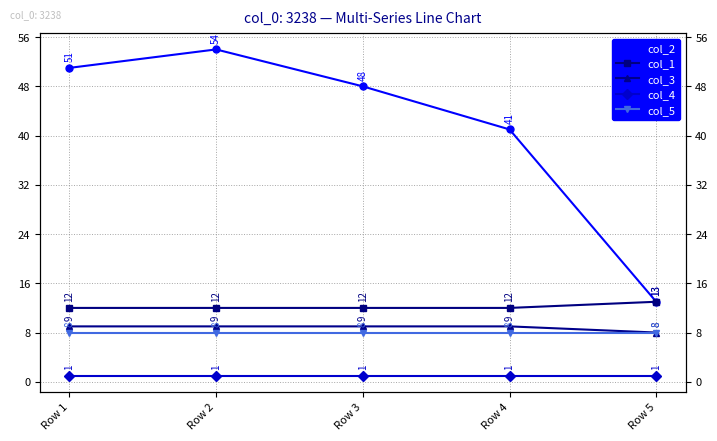

At which category is the sum across all series the highest?

Row 2